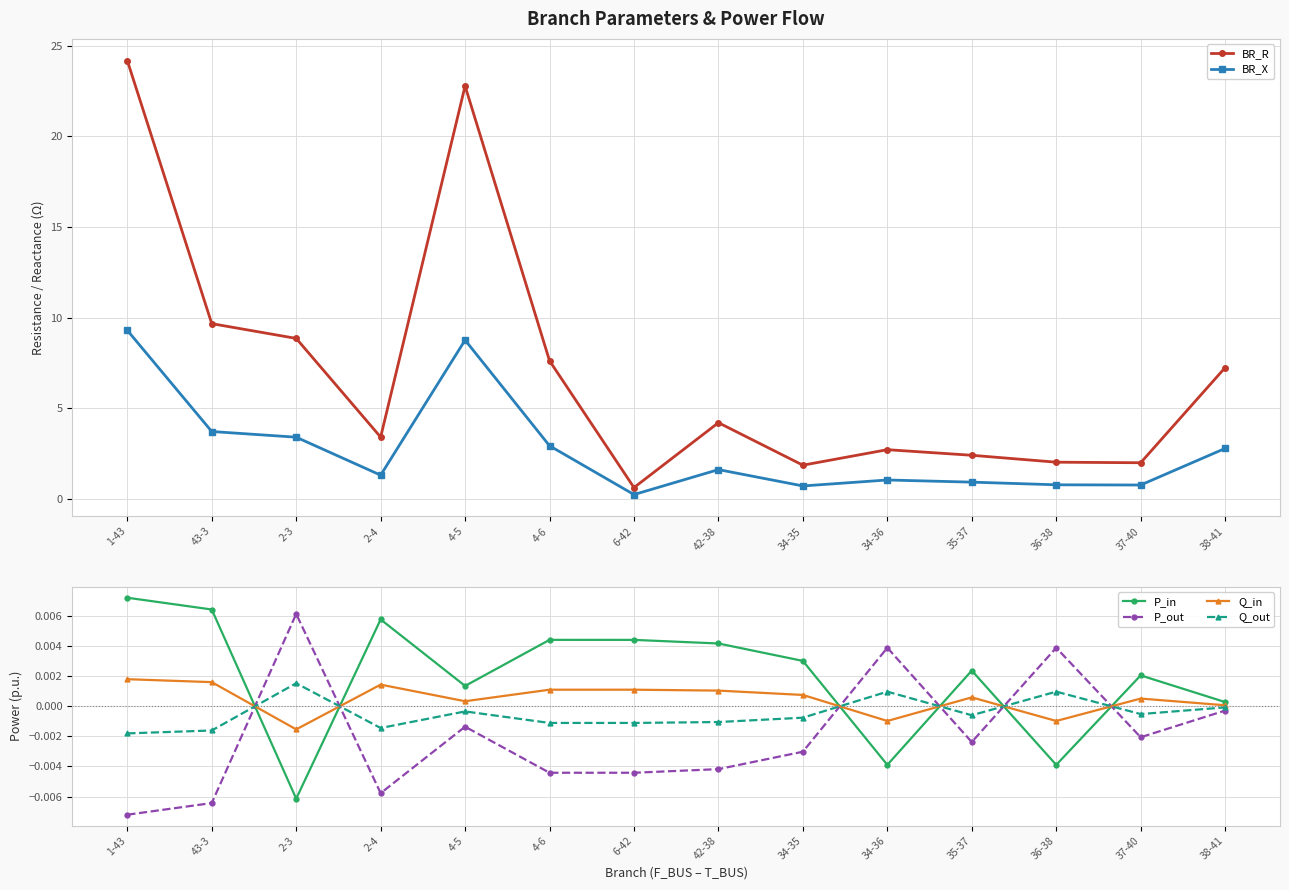

Reading left to right, transcribe all the data shown in this chart.

BR_R: 24.2	9.7	8.9	3.4	22.8	7.6	0.6	4.2	1.9	2.7	2.4	2.0	2.0	7.2
BR_X: 9.3	3.7	3.4	1.3	8.8	2.9	0.2	1.6	0.7	1.0	0.9	0.8	0.8	2.8
P_in: 0.0	0.0	-0.0	0.0	0.0	0.0	0.0	0.0	0.0	-0.0	0.0	-0.0	0.0	0.0
P_out: -0.0	-0.0	0.0	-0.0	-0.0	-0.0	-0.0	-0.0	-0.0	0.0	-0.0	0.0	-0.0	-0.0
Q_in: 0.0	0.0	-0.0	0.0	0.0	0.0	0.0	0.0	0.0	-0.0	0.0	-0.0	0.0	0.0
Q_out: -0.0	-0.0	0.0	-0.0	-0.0	-0.0	-0.0	-0.0	-0.0	0.0	-0.0	0.0	-0.0	-0.0